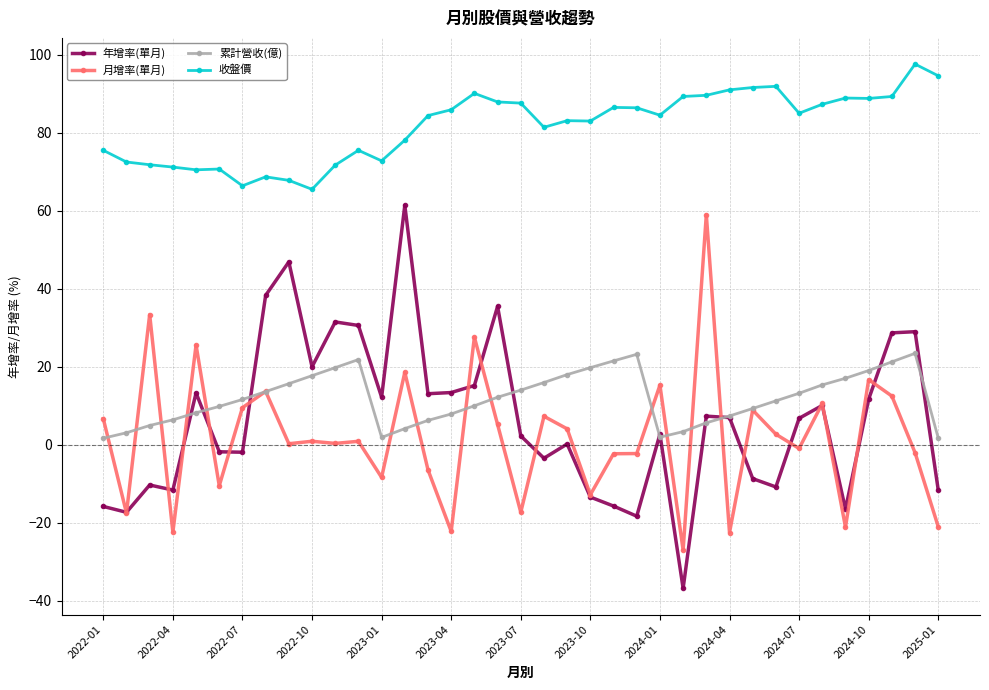

True or false: 年增率(單月) has more than 2 interior local peaks.

True